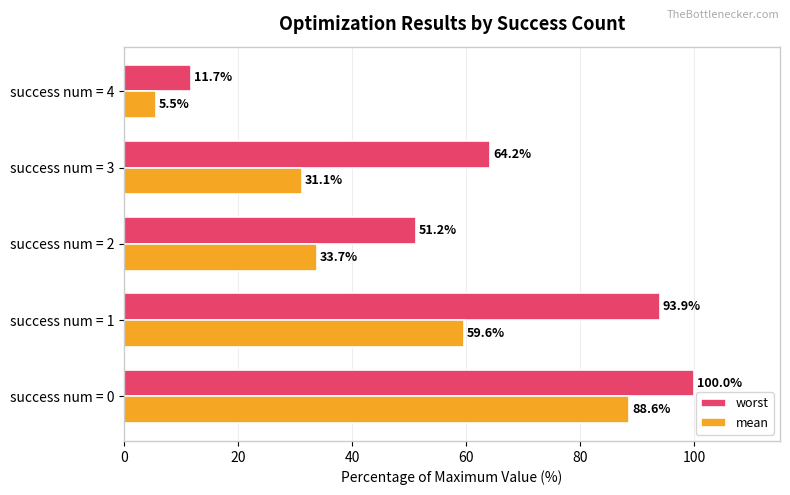

At how many categories does at least one series exceed 49?

4